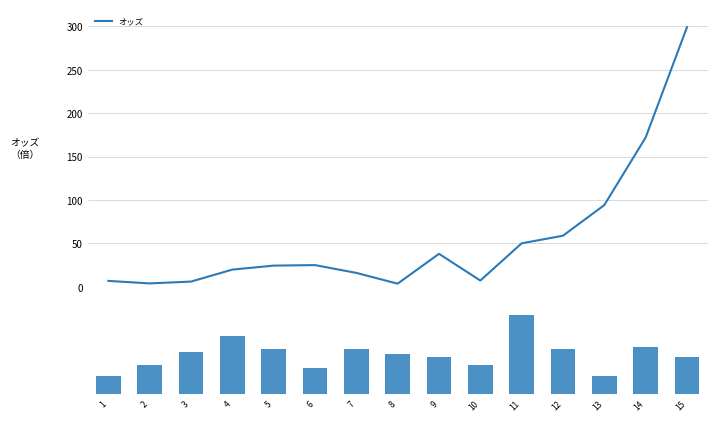

True or false: オッズ has a value of 58.9 at 12.

True